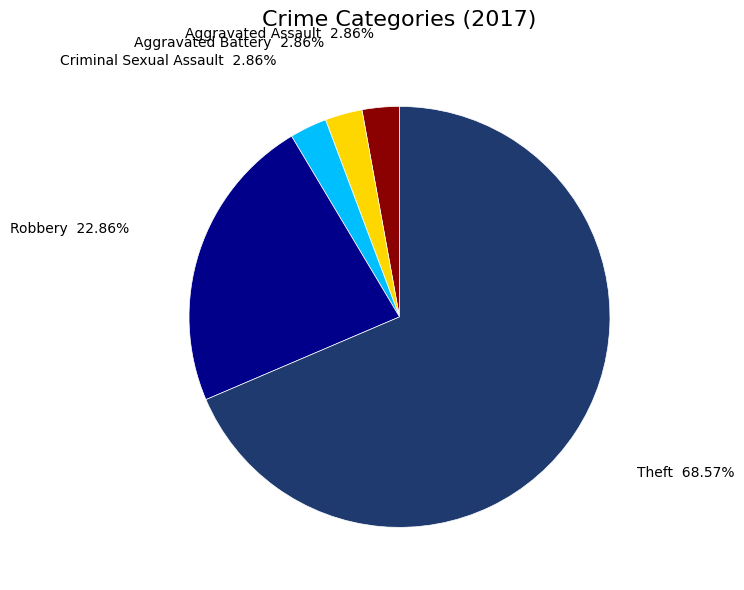

Is there a majority slice in this chart?

Yes